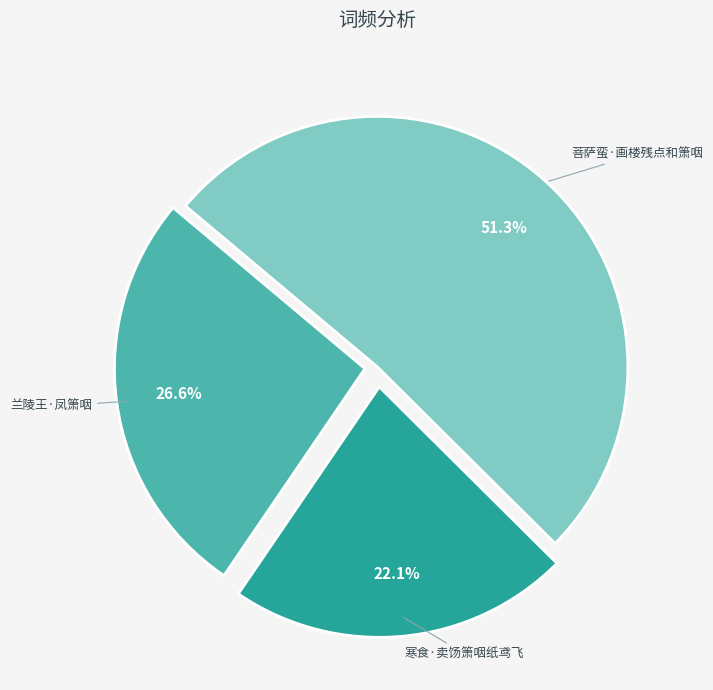

Does 兰陵王·凤箫咽 represent more than half of the total?

No